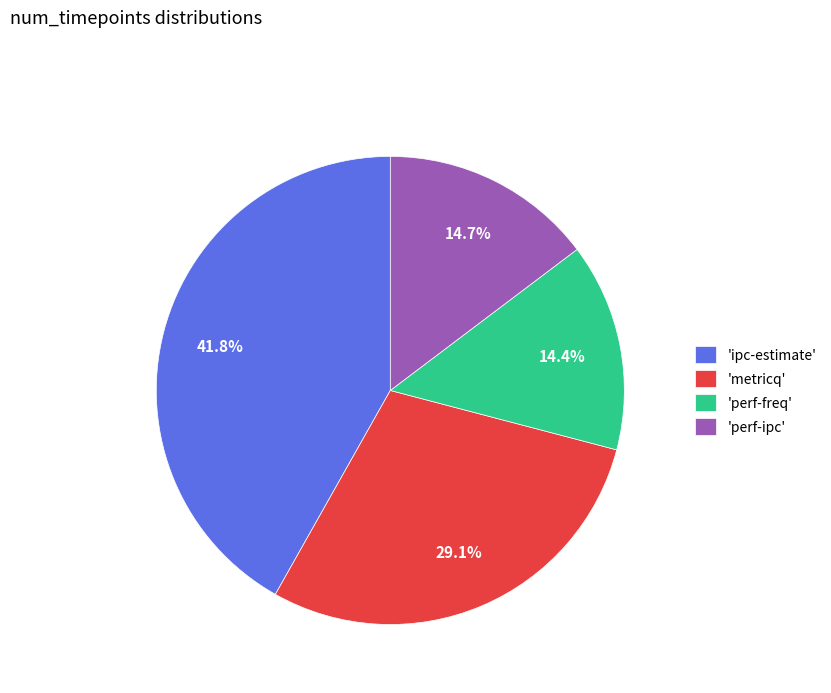

Is there any slice that represents more than half of the pie?

No